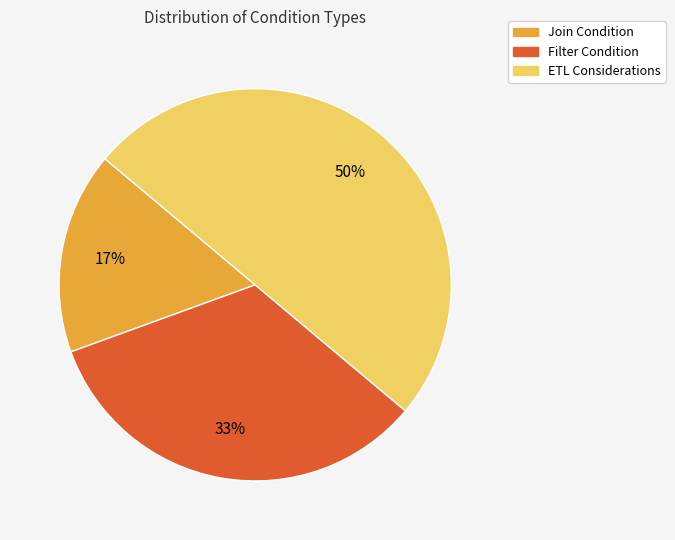

Between Join Condition and Filter Condition, which is larger?

Filter Condition